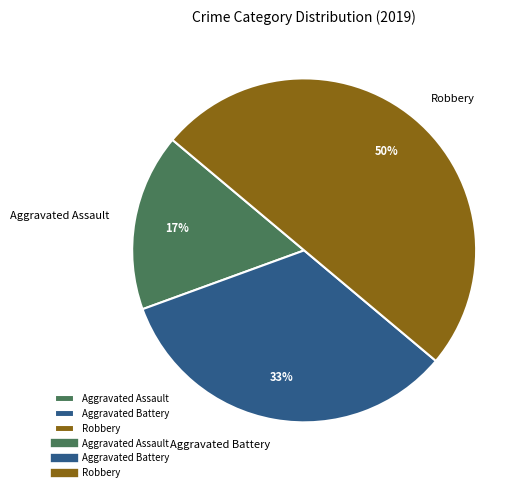

Rank the categories by value from lowest to highest.

Aggravated Assault, Aggravated Battery, Robbery